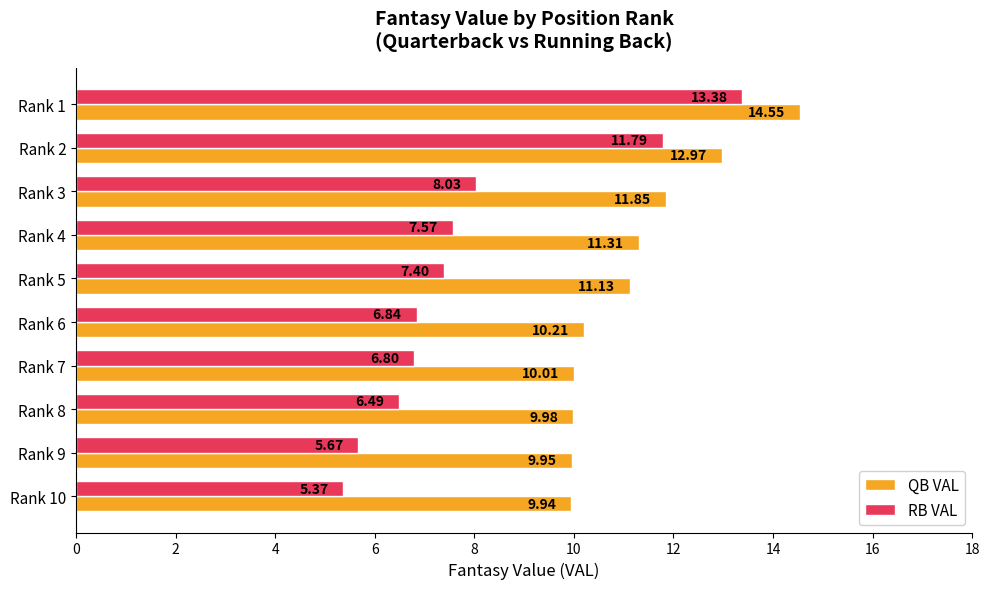

List the labels in order of QB VAL value, largest first.

Rank 1, Rank 2, Rank 3, Rank 4, Rank 5, Rank 6, Rank 7, Rank 8, Rank 9, Rank 10